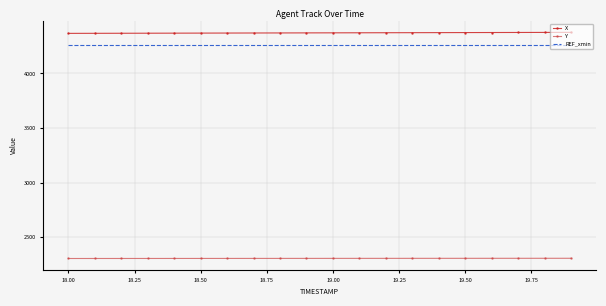

List the series in order of their peak value, lowest first.

Y, REF_xmin, X